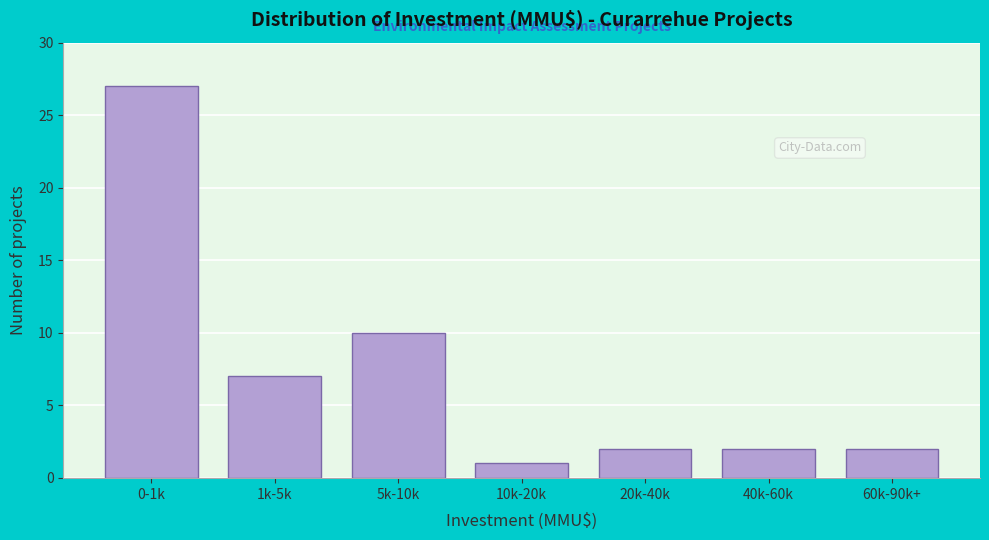

Reading left to right, transcribe all the data shown in this chart.

0-1k=27	1k-5k=7	5k-10k=10	10k-20k=1	20k-40k=2	40k-60k=2	60k-90k+=2